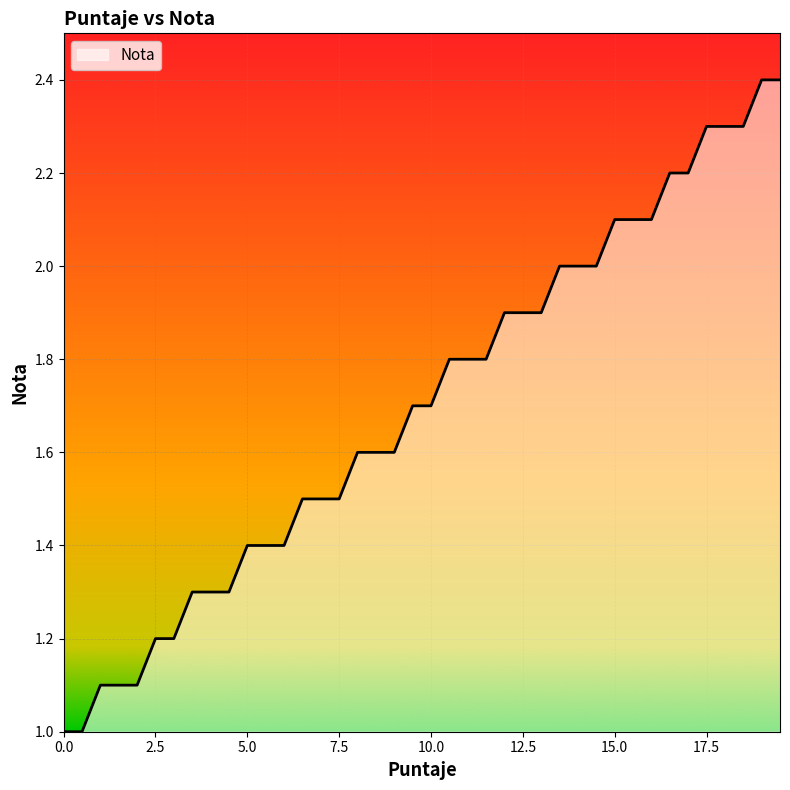

What is the minimum value shown in the chart?

1.0